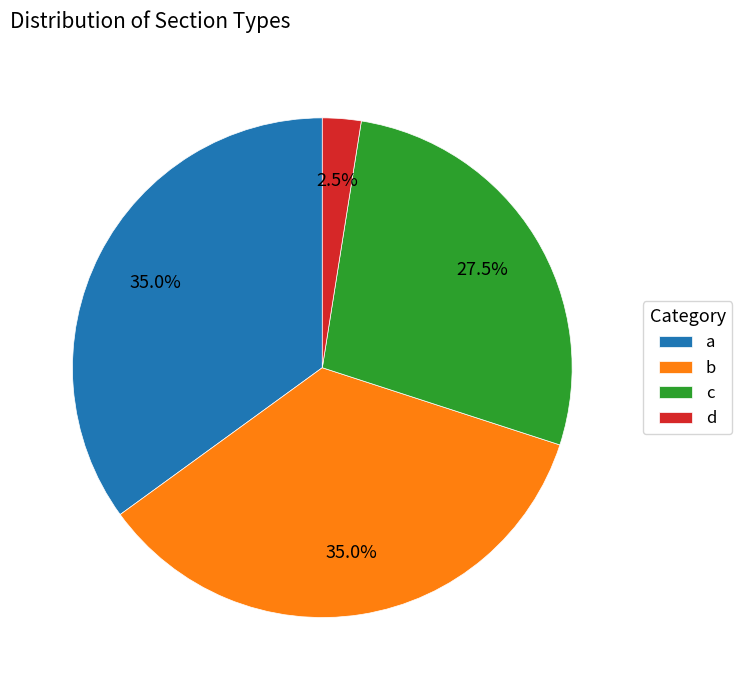

The a slice represents 35% of the pie. True or false?

True